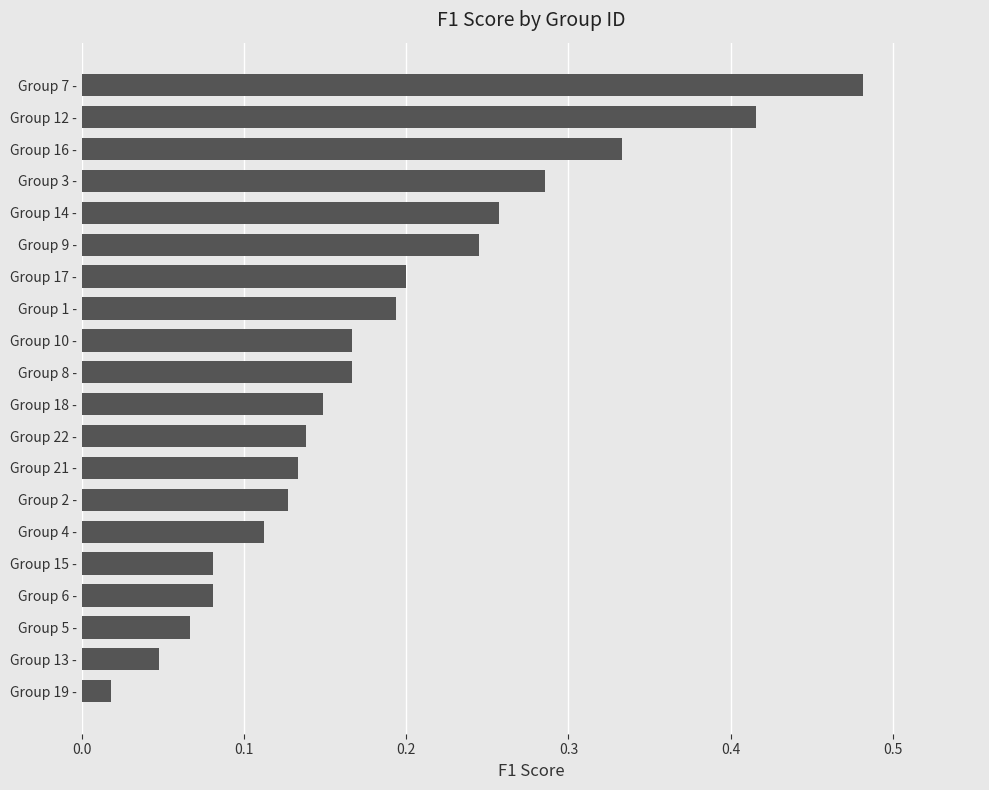

Where is the data nearest to the value 0?

Group 19 -